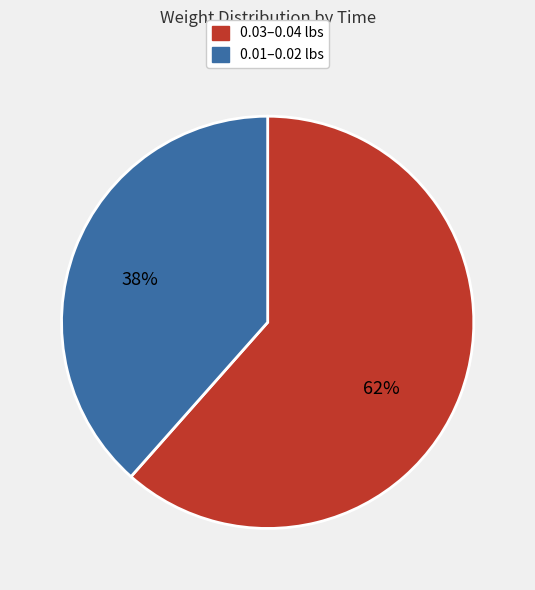

To the nearest percent, what is the average slice percentage?

50%